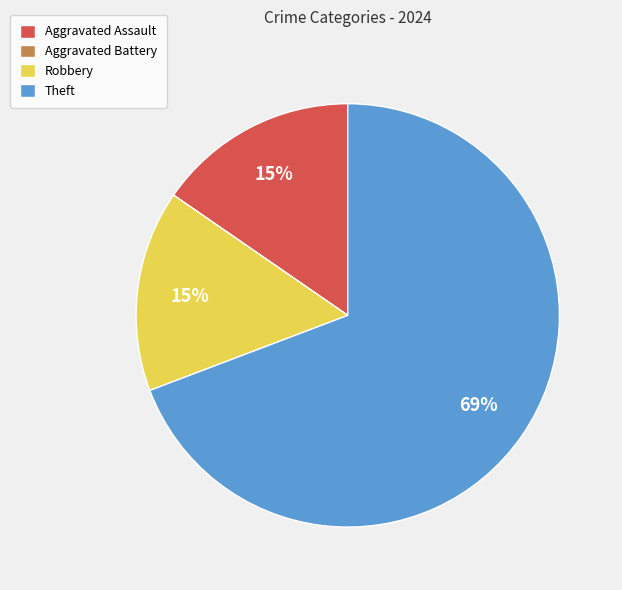

The Robbery slice represents 25% of the pie. True or false?

False